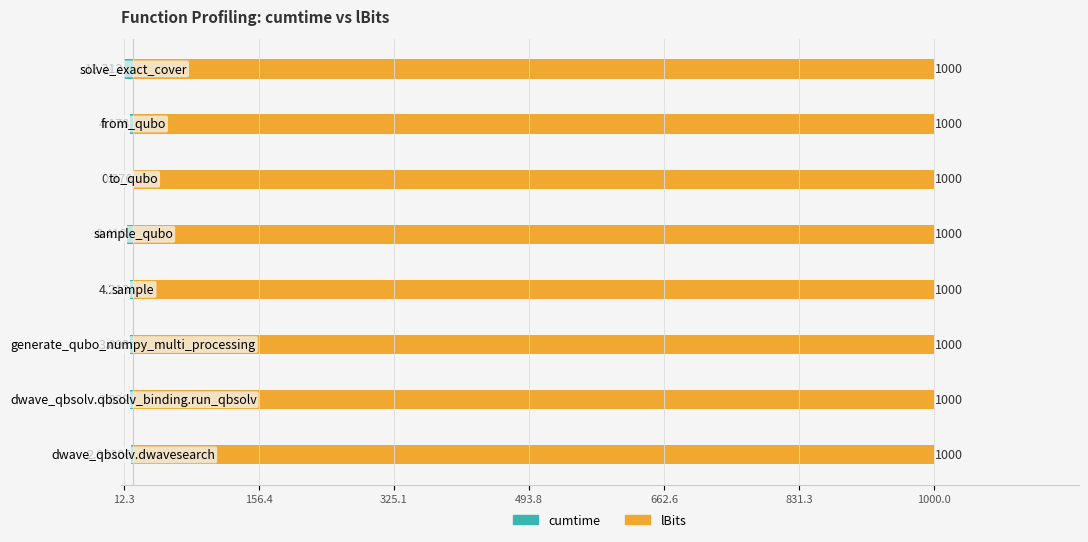

Rank the series by their average value, from lowest to highest.

cumtime, lBits